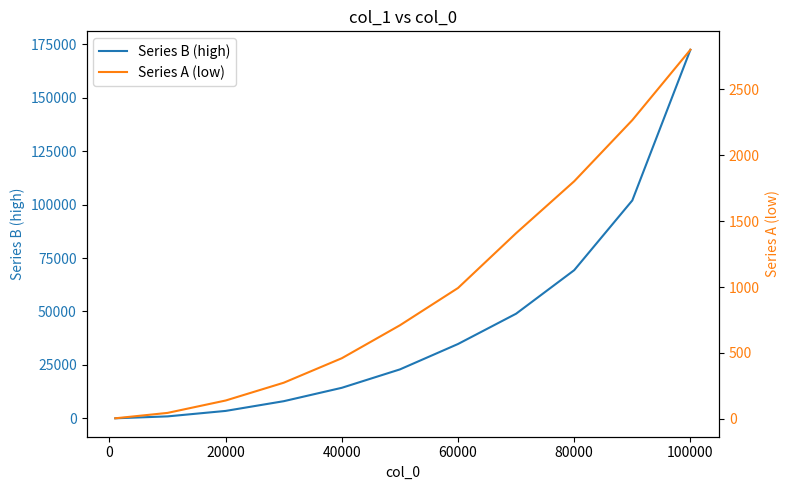

Is it true that Series B (high) equals 34788 at 60000?

True